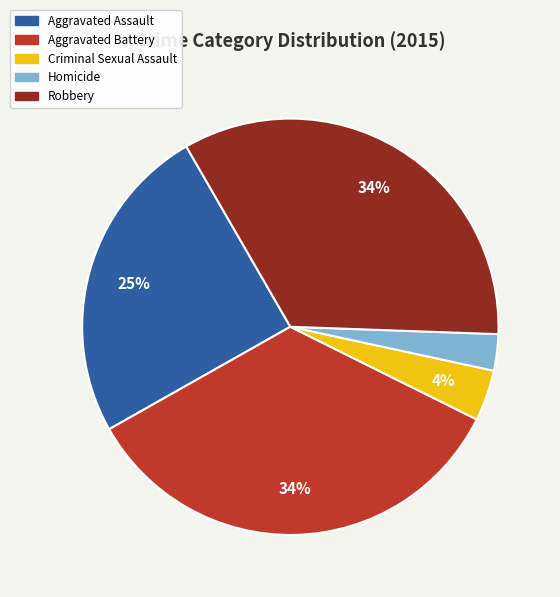

Do Aggravated Battery and Homicide together represent more than half of the pie?

No